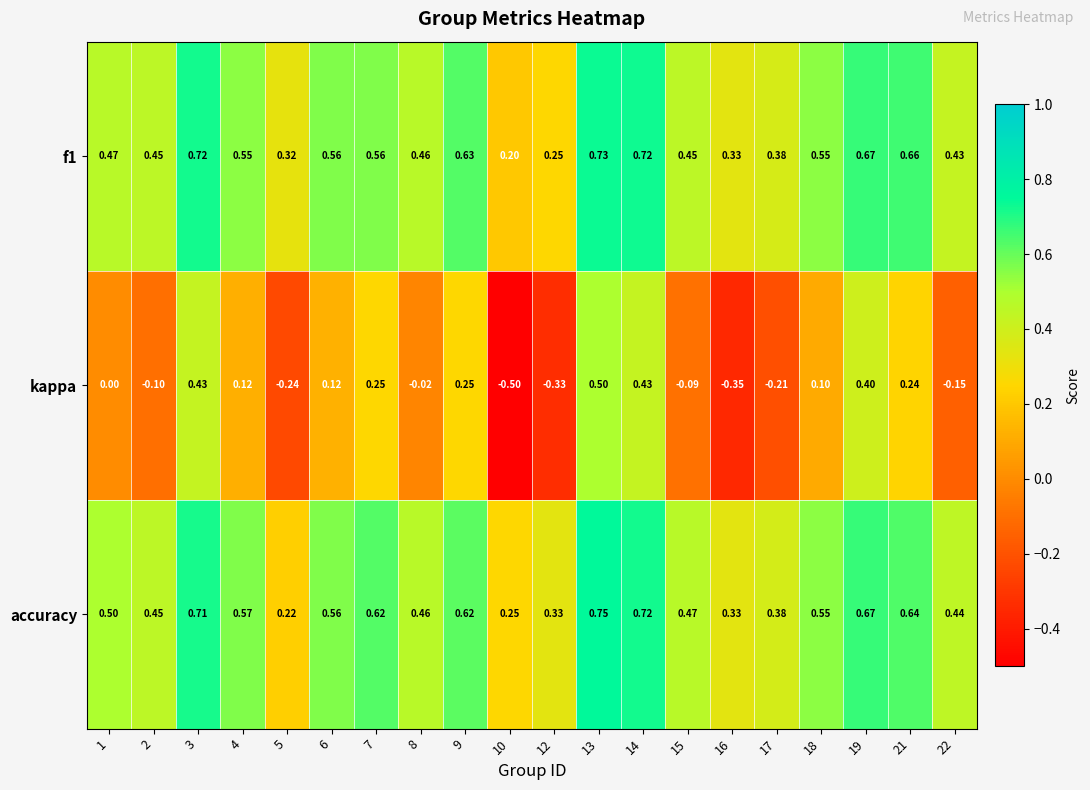

Which series has the largest total across all categories?

accuracy